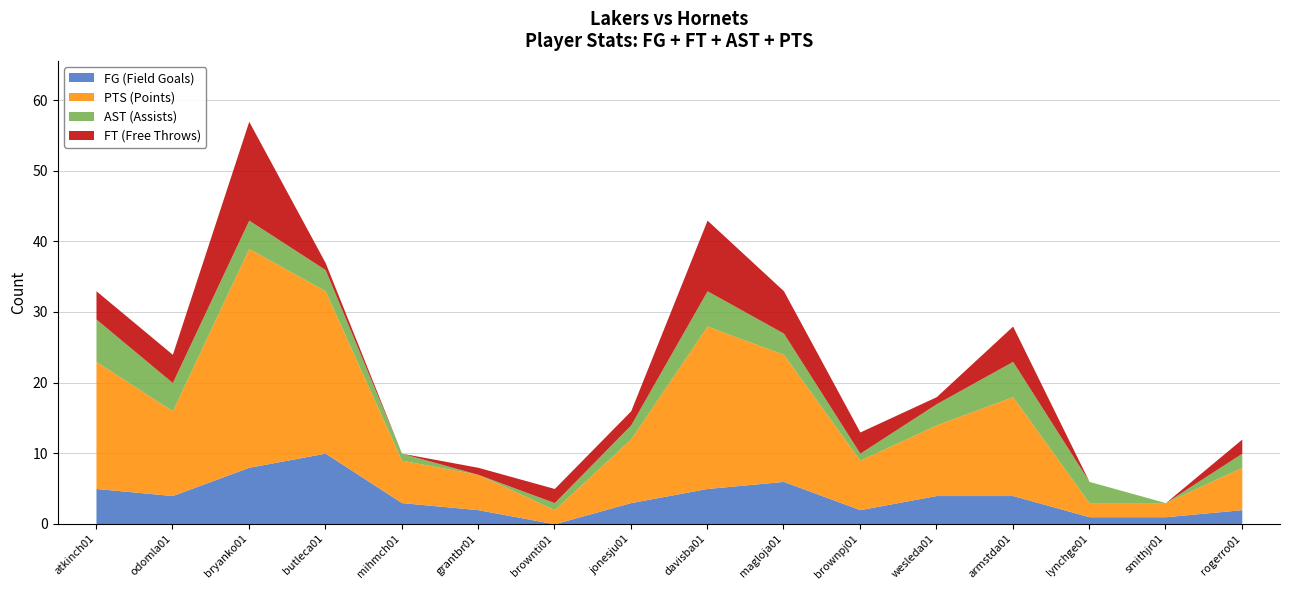

What is the value of the PTS (Points) point at the 10th from the left?

18